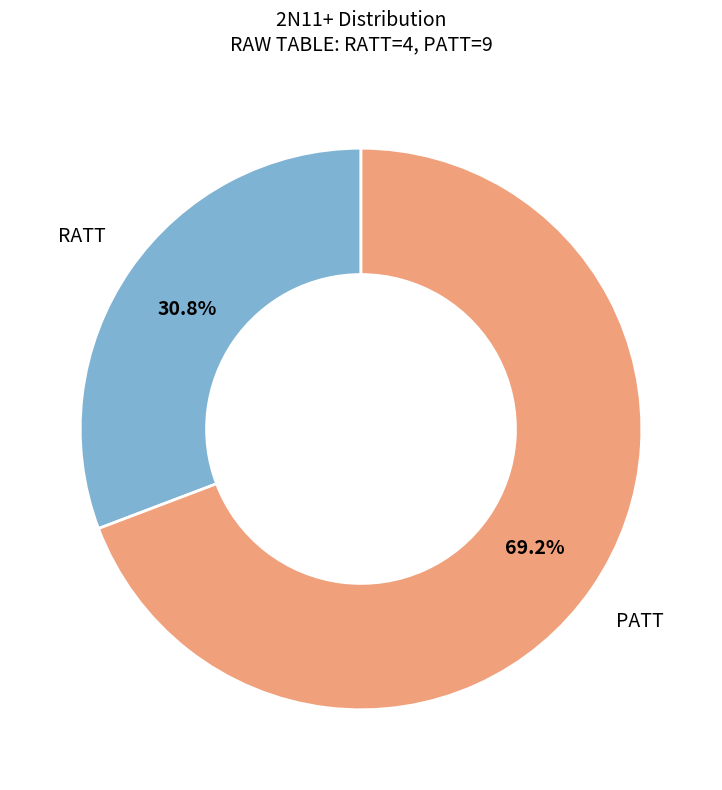

Count the number of slices in the pie.

2